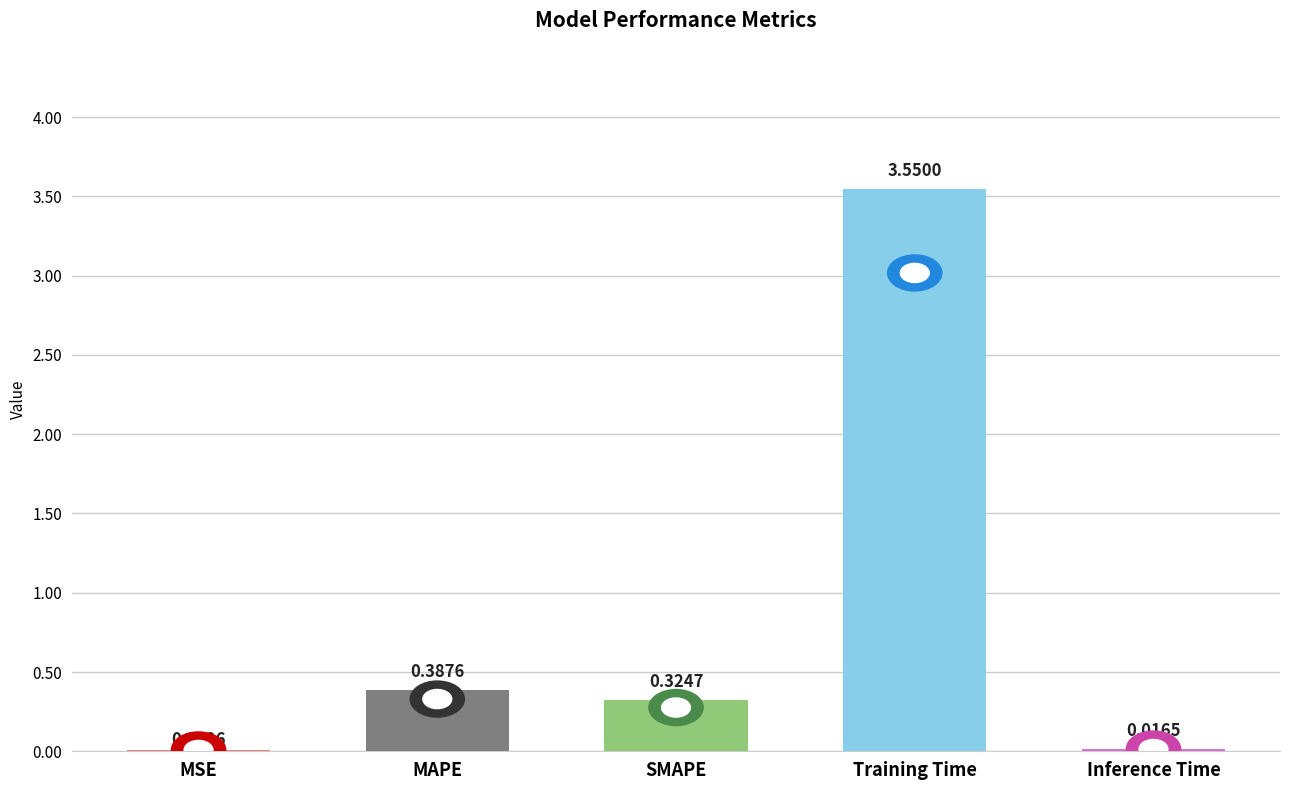

Which label corresponds to the largest value in the chart?

Training Time